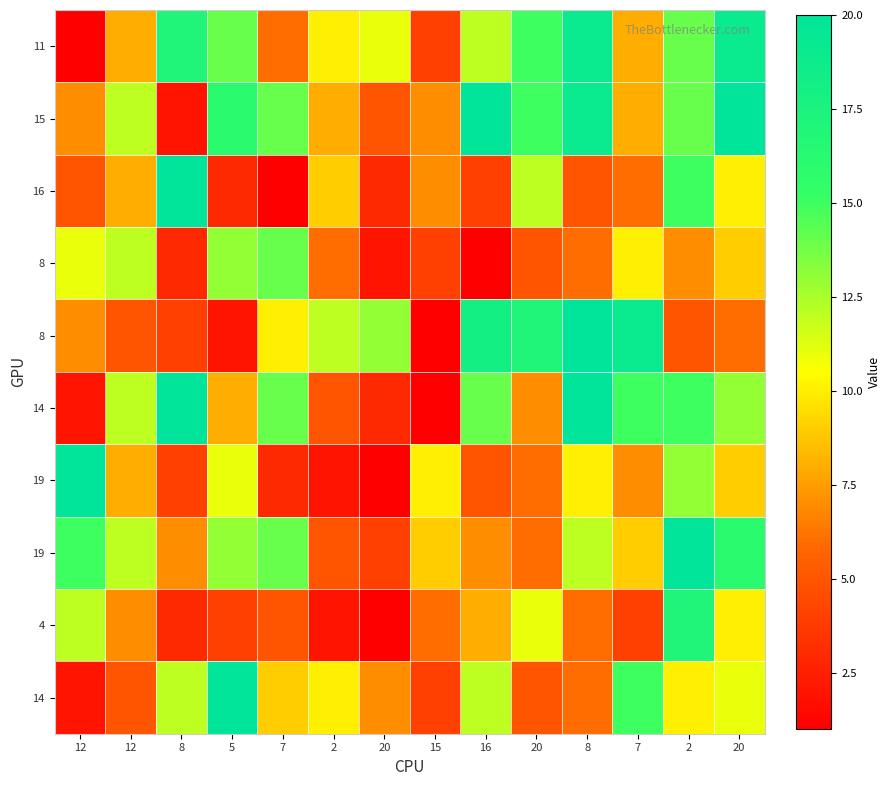

At which category is the sum across all series the highest?

2